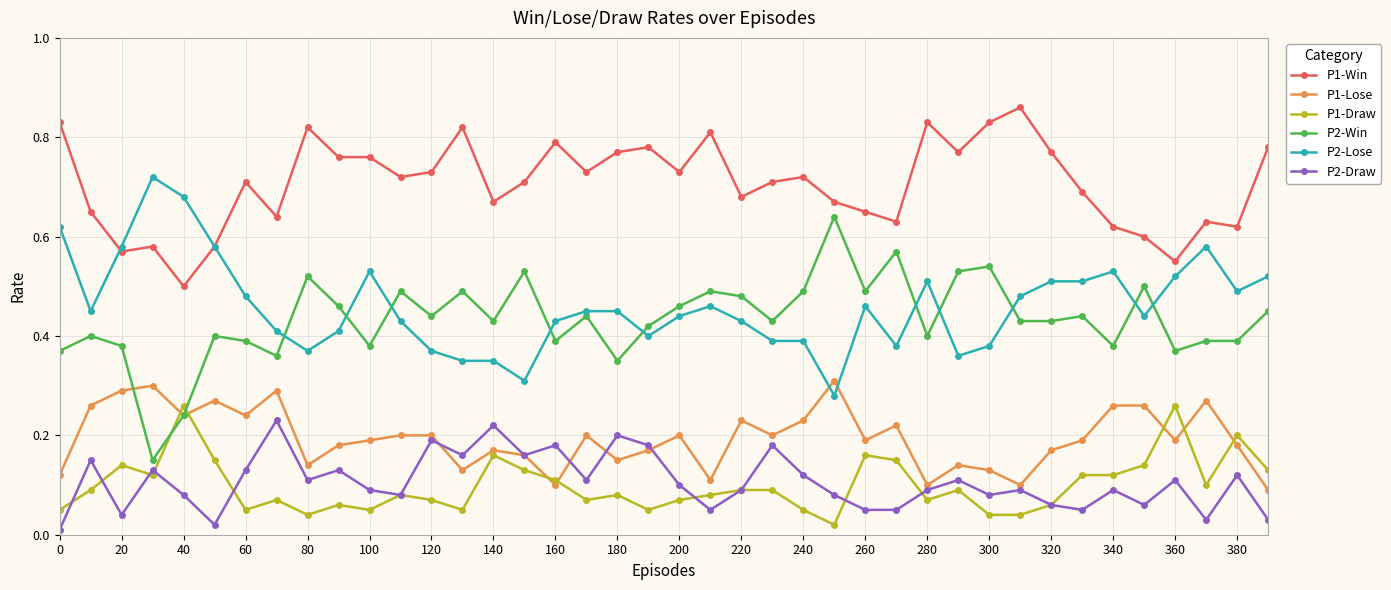

Count the P2-Lose values in the range 0 to 1.

40